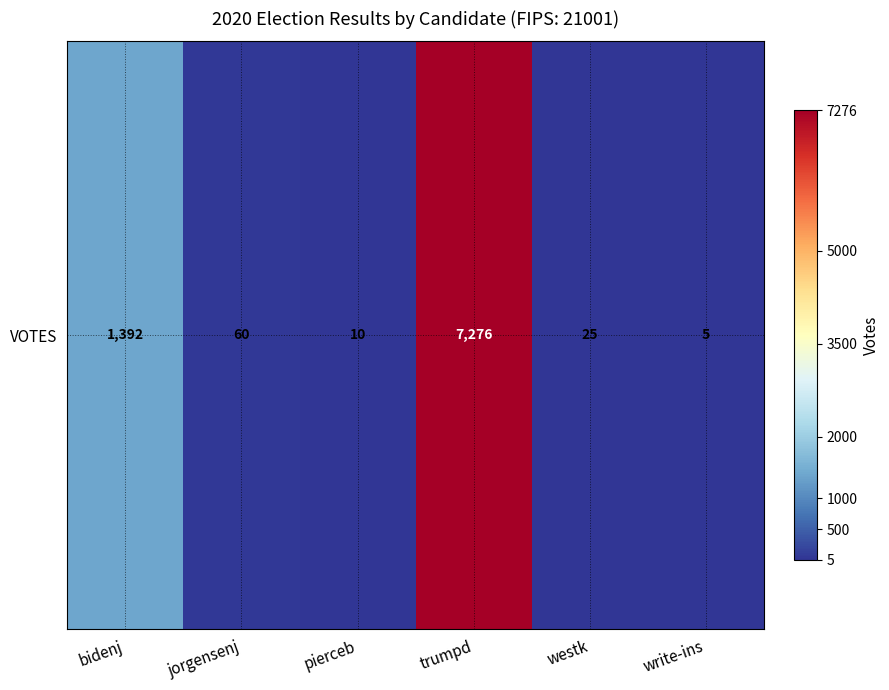

What is the difference between the maximum and minimum values?

7271